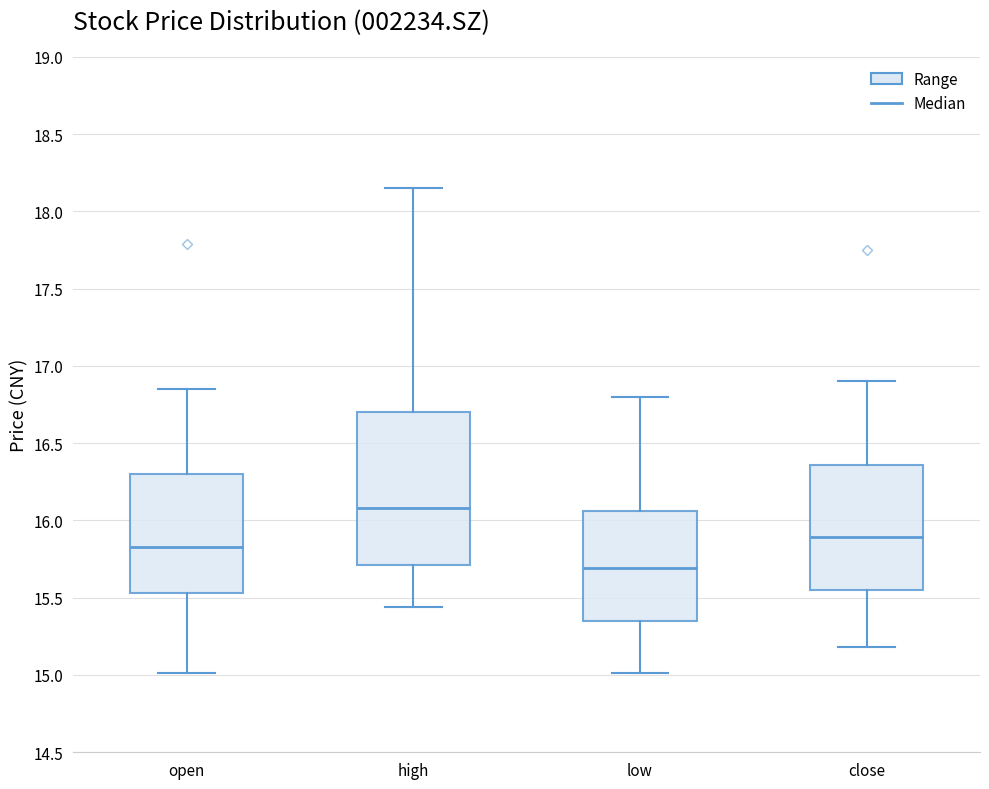

Which box has the lowest median line?

low